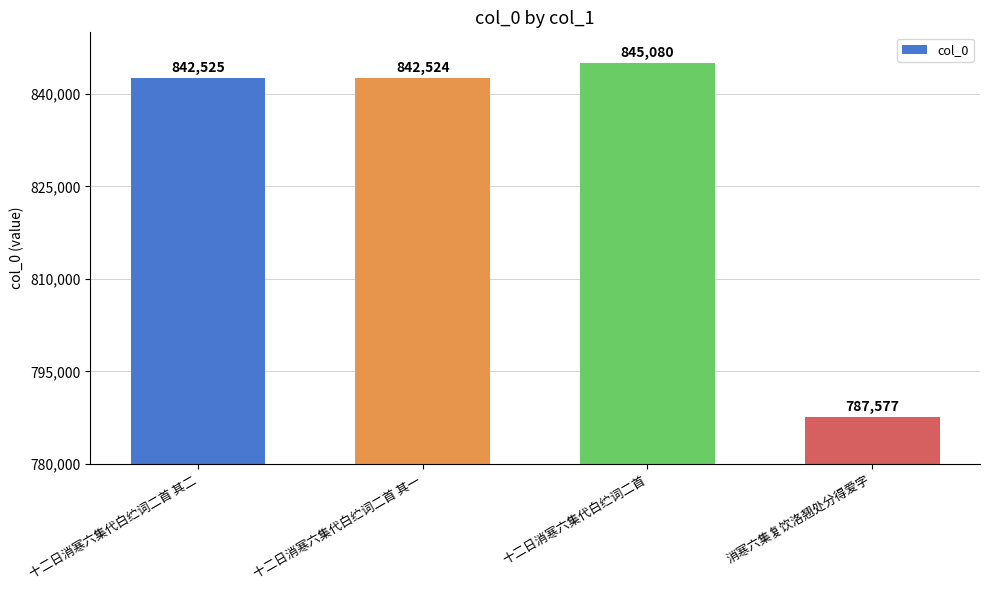

What value does the data have at 消寒六集复饮洛翘处分得爱字, to the nearest 50?

787600